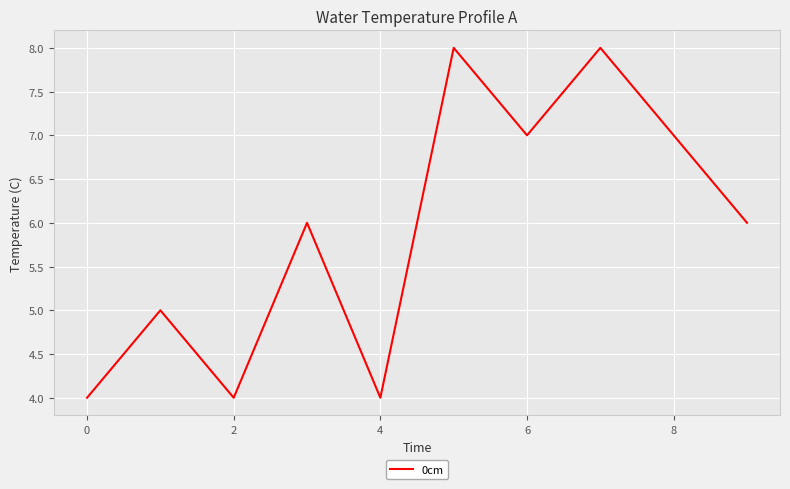

What is the maximum value shown in the chart?

8